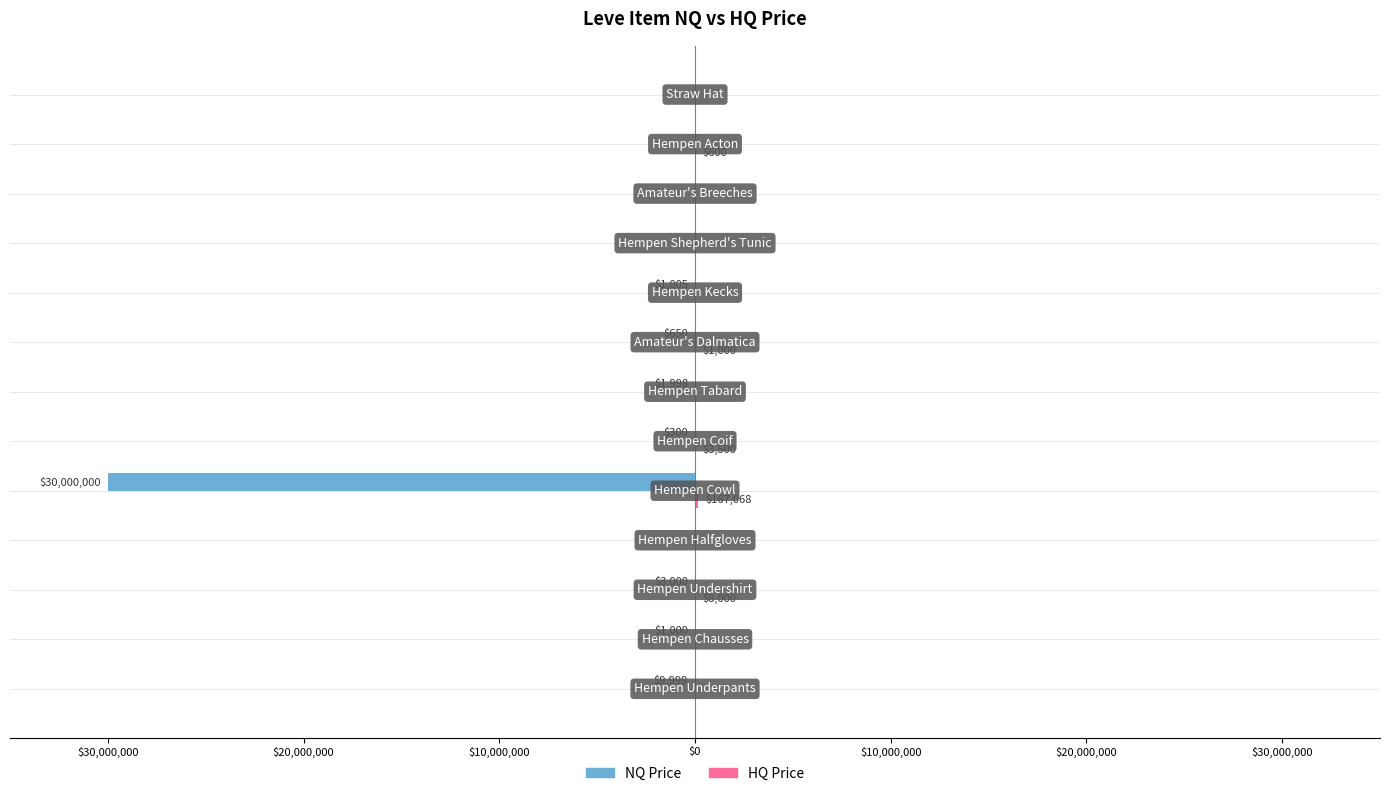

What is the difference between the maximum and second lowest values in the HQ Price series?

167067.7